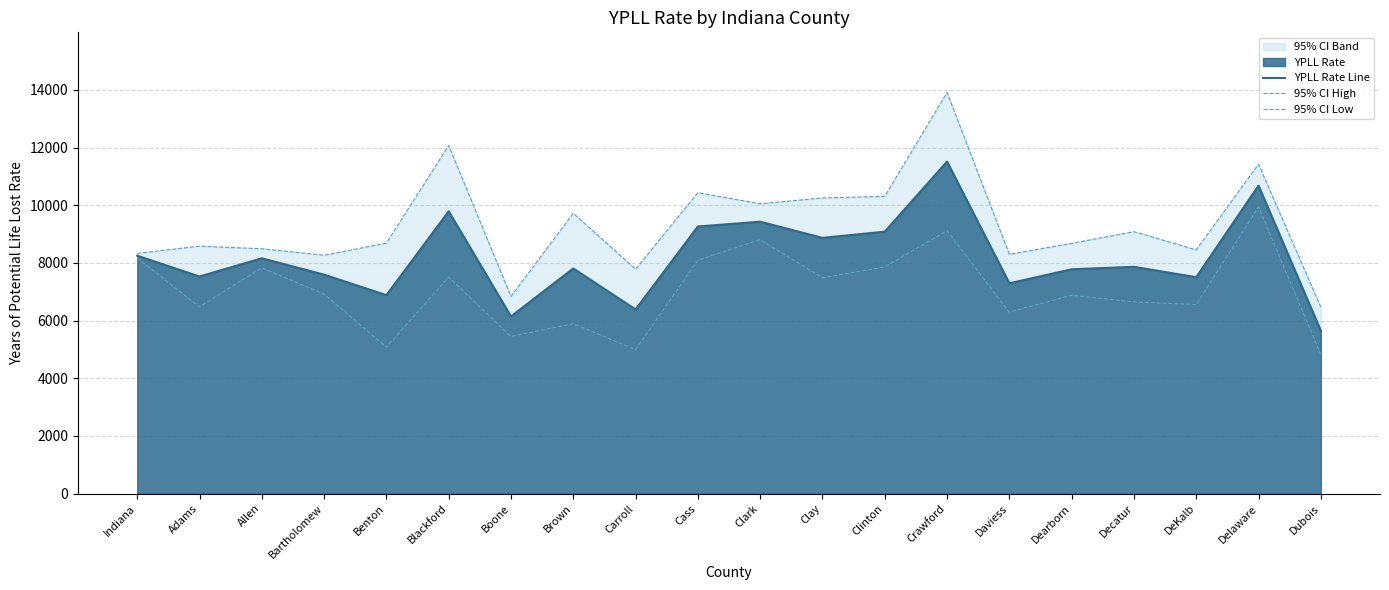

Rank the series by their average value, from lowest to highest.

95% CI Low, YPLL Rate Line, 95% CI High